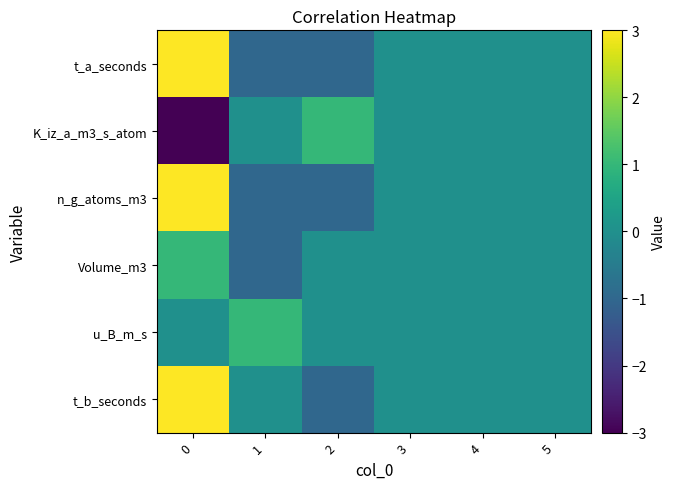

What is the maximum value shown in the chart?

3